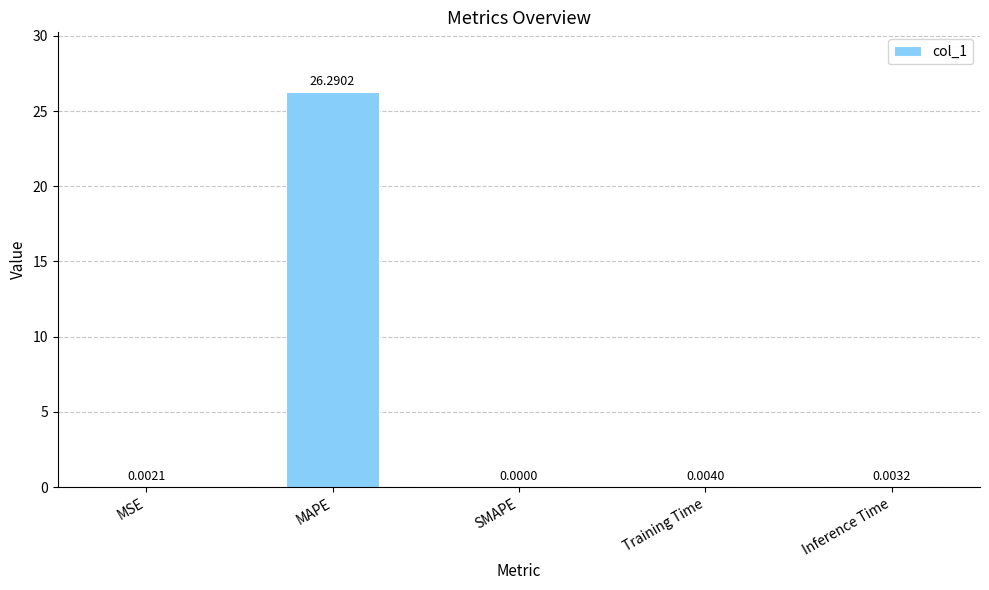

The value at Training Time is 0.0. True or false?

True